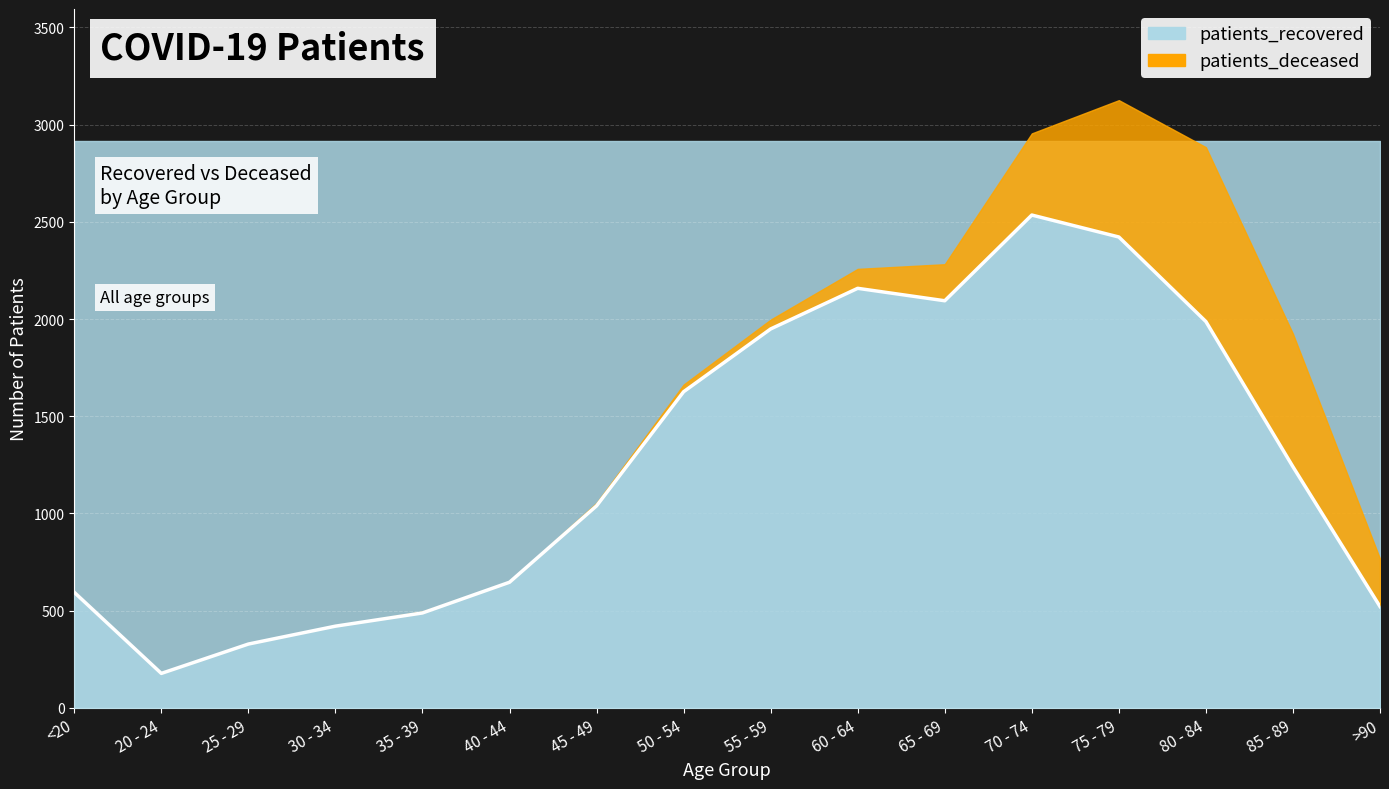

What position from the left is 50 - 54?

8